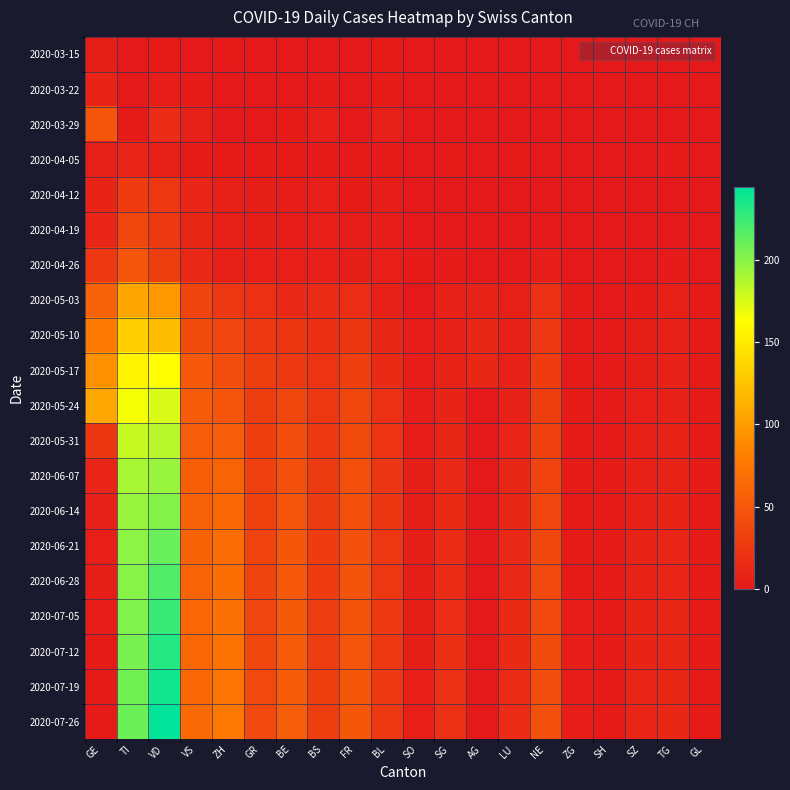

Which series has the largest range (max minus min)?

2020-07-26